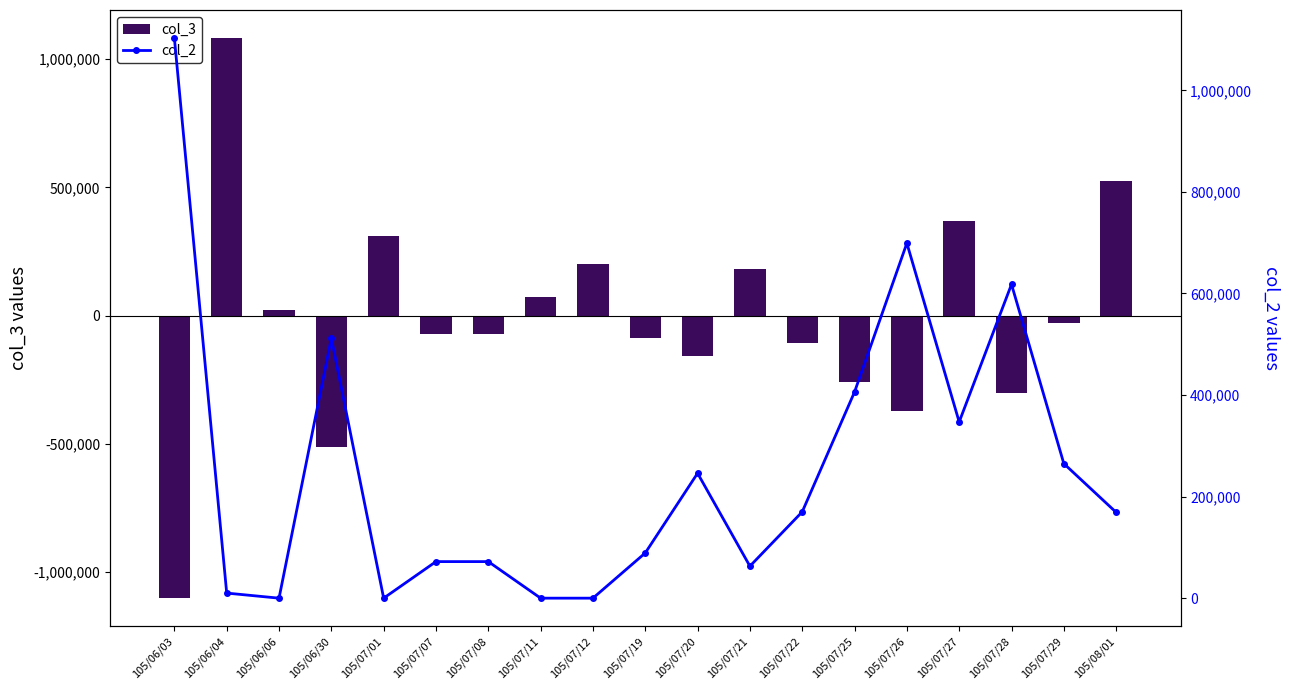

Which series has the largest total across all categories?

col_2